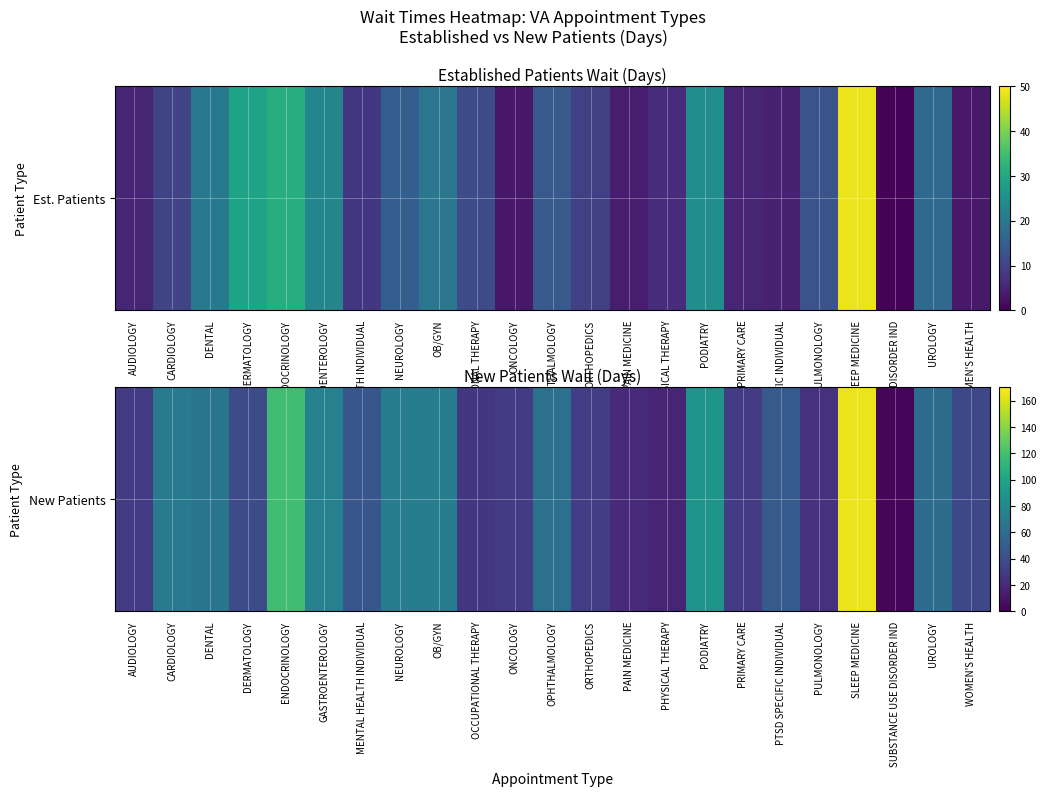

Which has a higher value, CARDIOLOGY or PTSD SPECIFIC INDIVIDUAL?

CARDIOLOGY